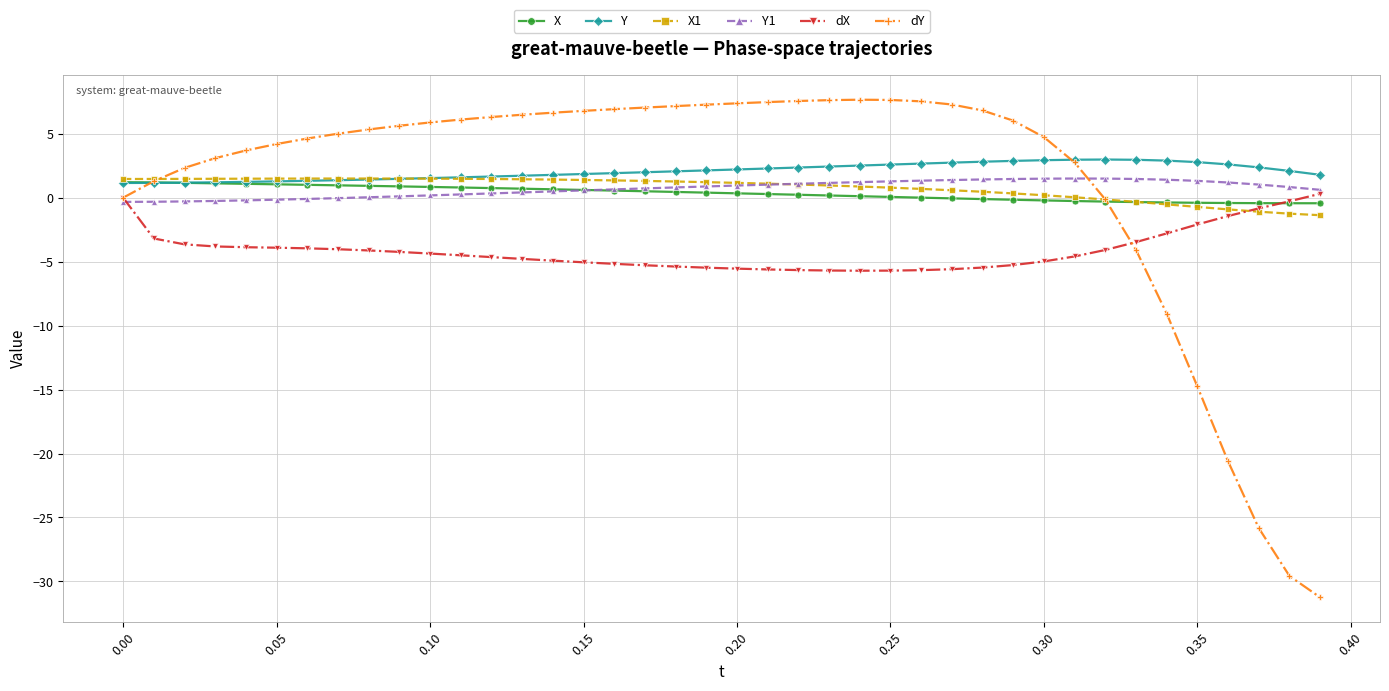

What is the value of the dY point at the 27th from the left?

7.5